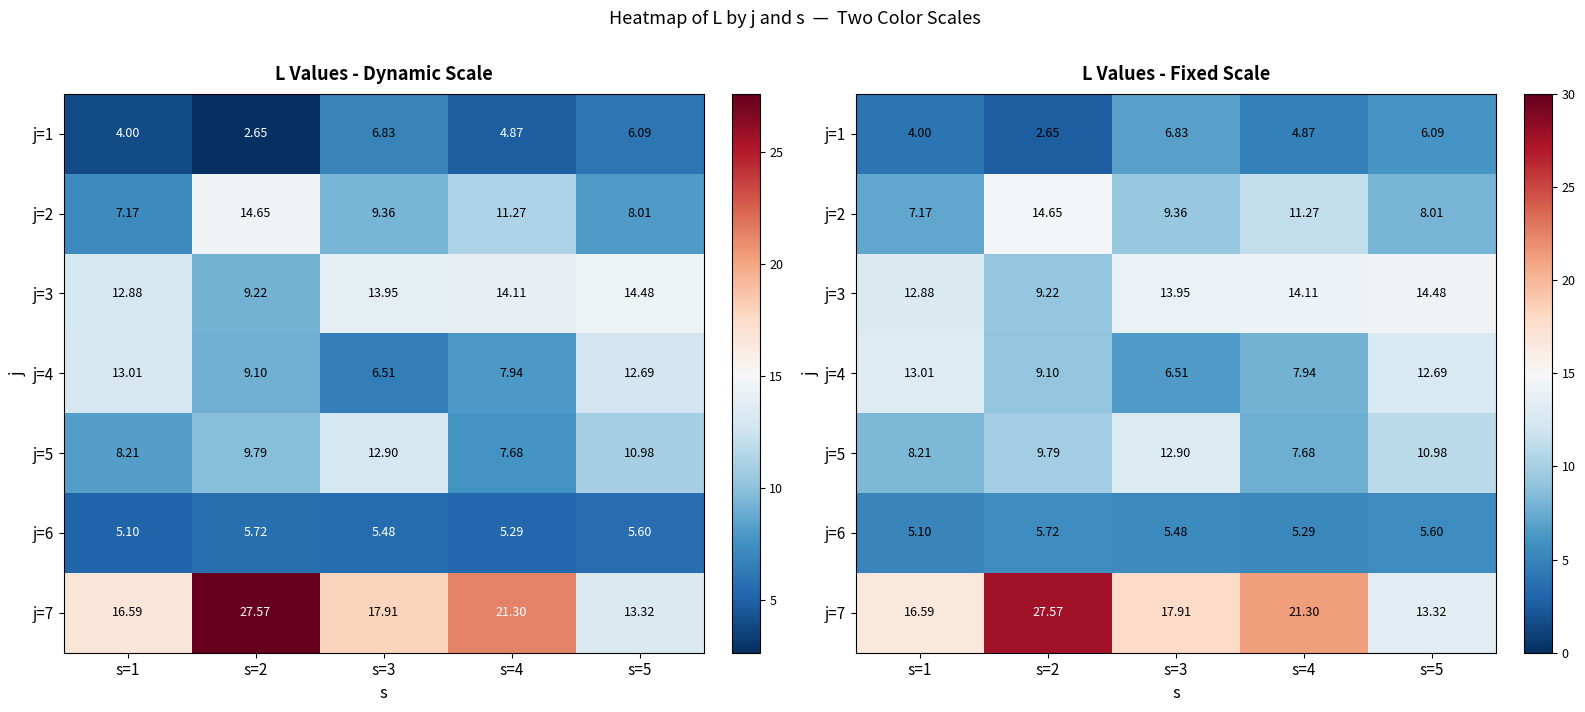

At which category is the sum across all series the highest?

s=2